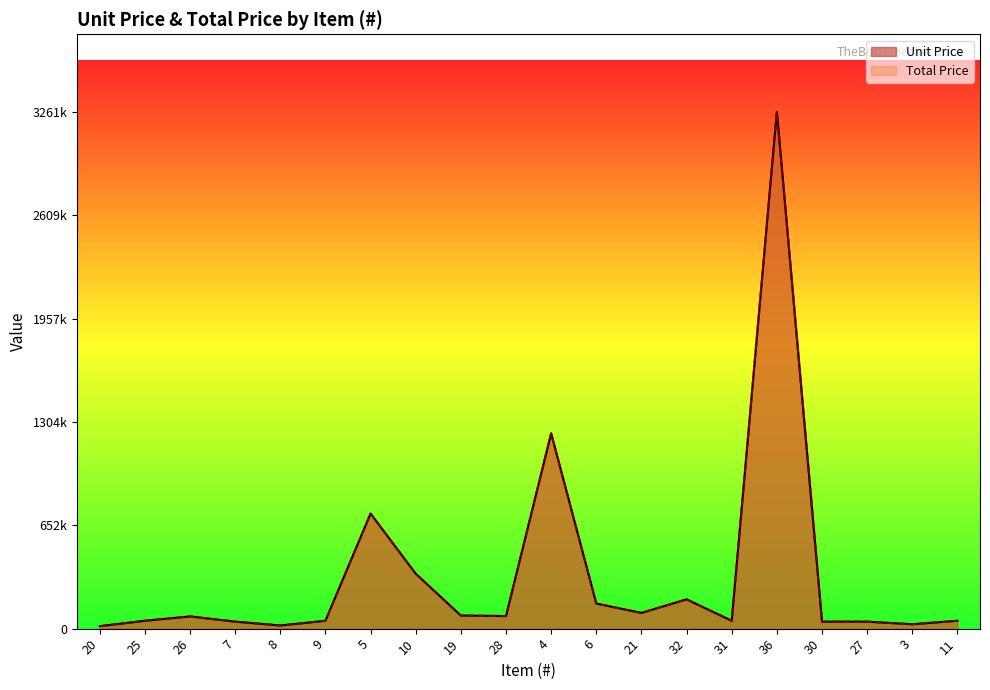

True or false: Total Price has more than 0 points higher than both neighbors.

True